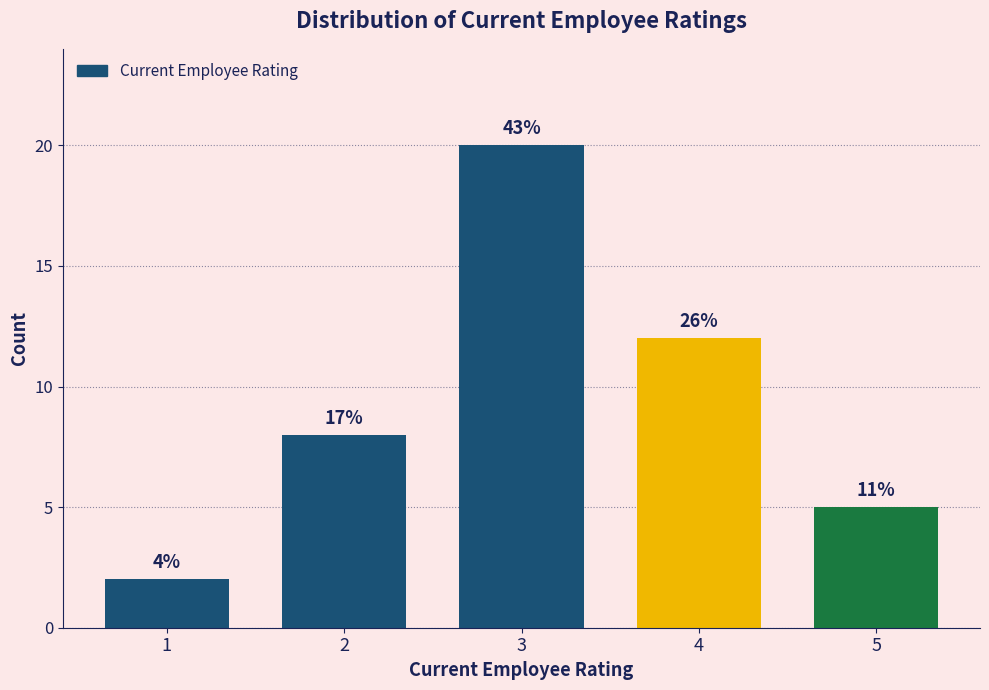

How many bars are there in total?

5